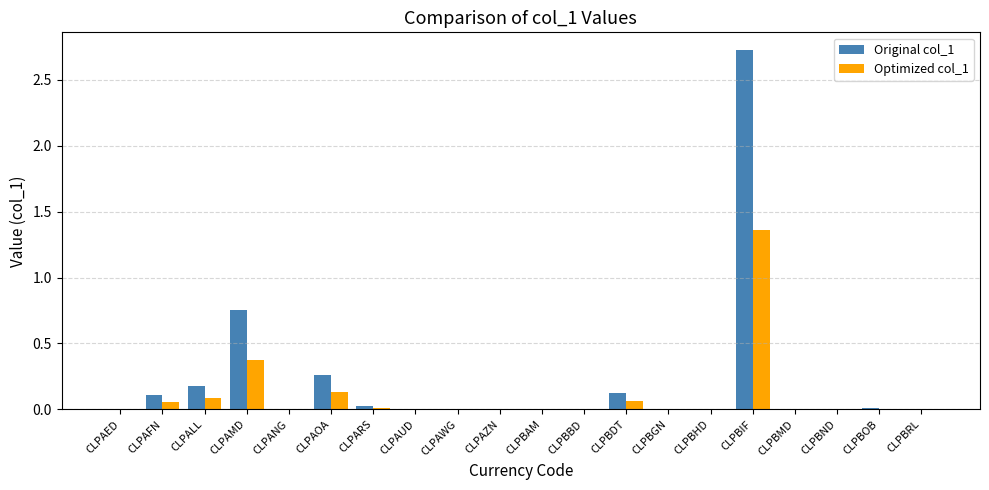

What is the maximum value for Original col_1?

2.7